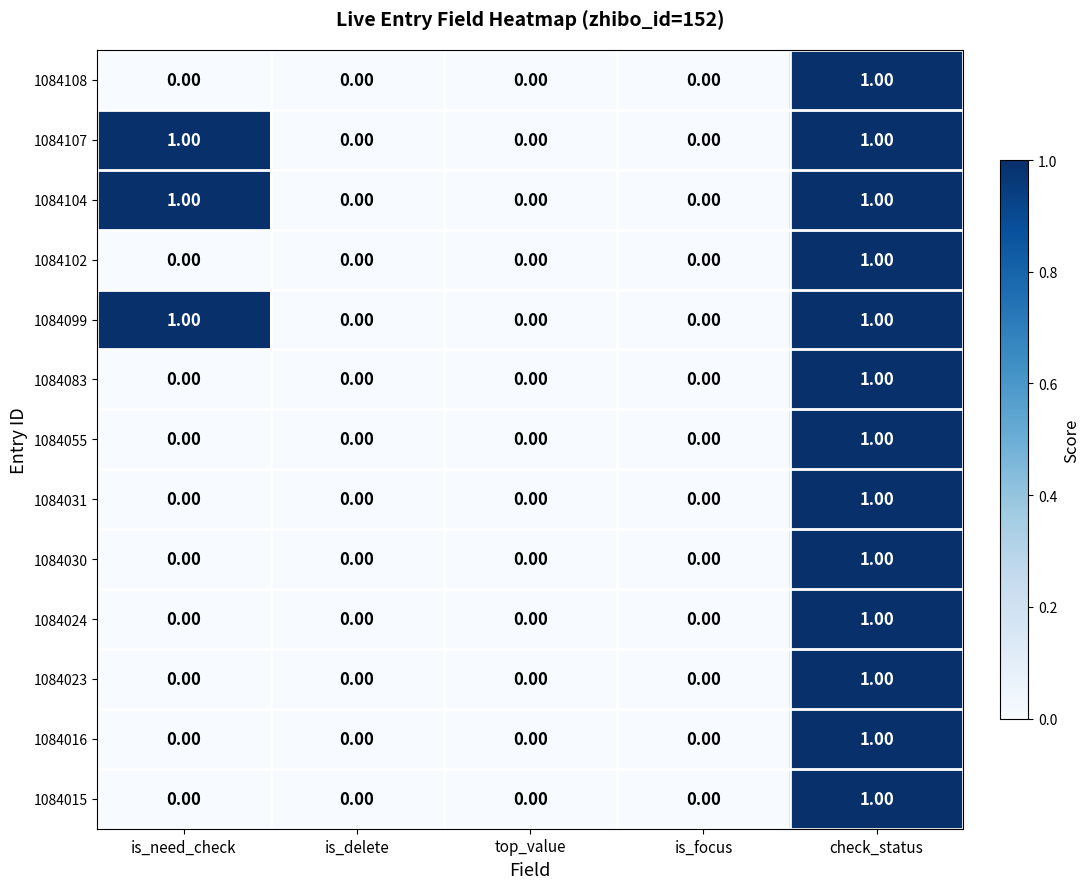

At which category is the sum across all series the highest?

check_status